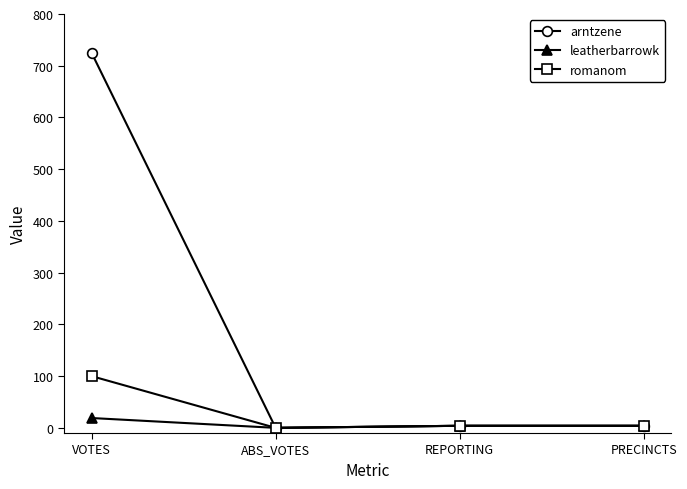

Is the value of leatherbarrowk at ABS_VOTES greater than the value of arntzene at VOTES?

No